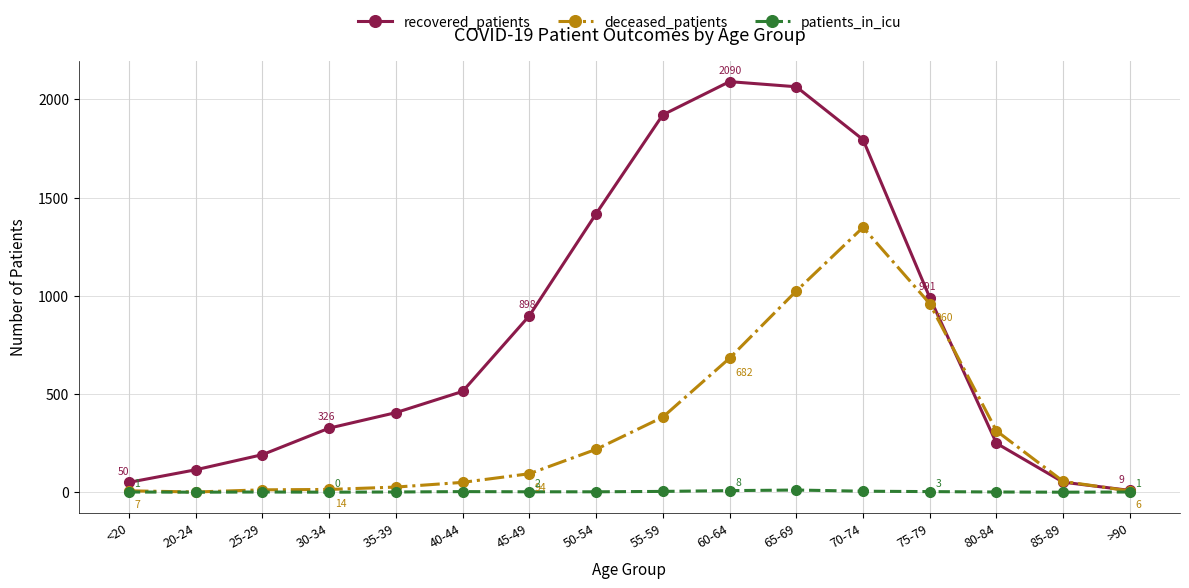

How many values in the deceased_patients series are below 94?

8